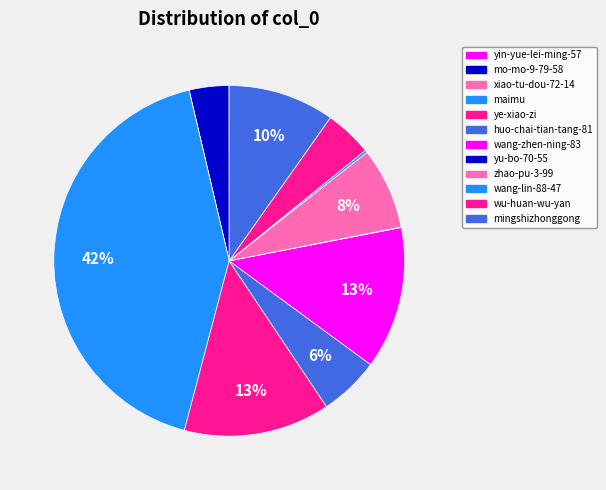

Rank the categories by value from lowest to highest.

xiao-tu-dou-72-14, yin-yue-lei-ming-57, yu-bo-70-55, wang-lin-88-47, mo-mo-9-79-58, wu-huan-wu-yan, huo-chai-tian-tang-81, zhao-pu-3-99, mingshizhonggong, wang-zhen-ning-83, ye-xiao-zi, maimu